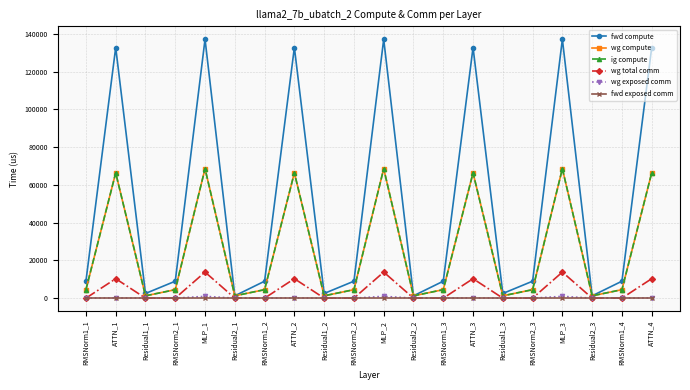

Does the chart have visible grid lines?

Yes